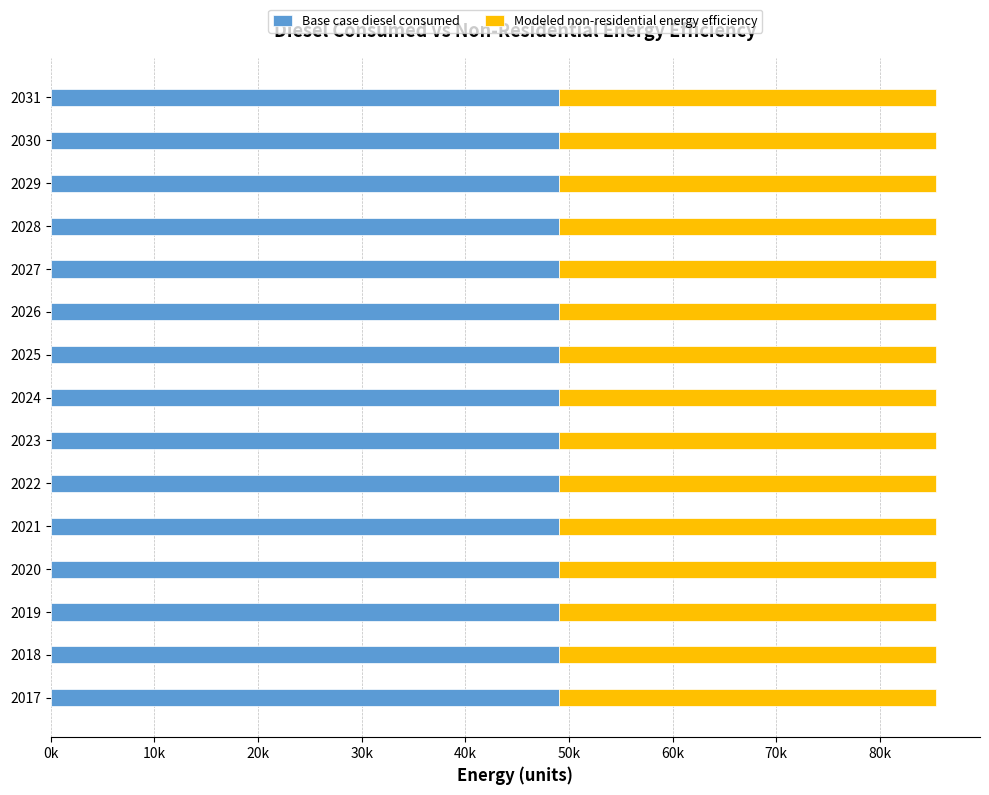

What are all the series names shown in the legend?

Base case diesel consumed, Modeled non-residential energy efficiency